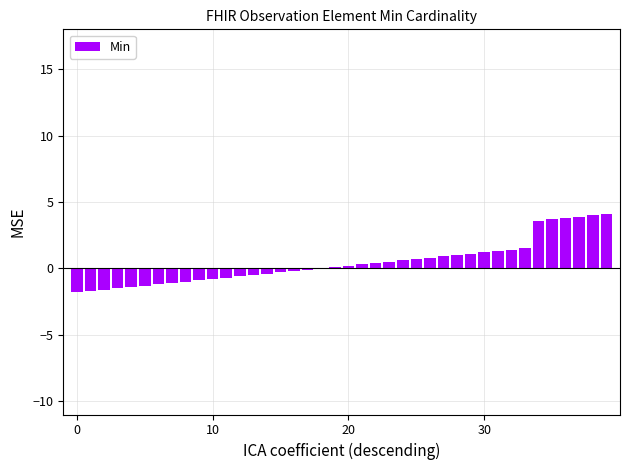

What is the sum of all values?

18.0